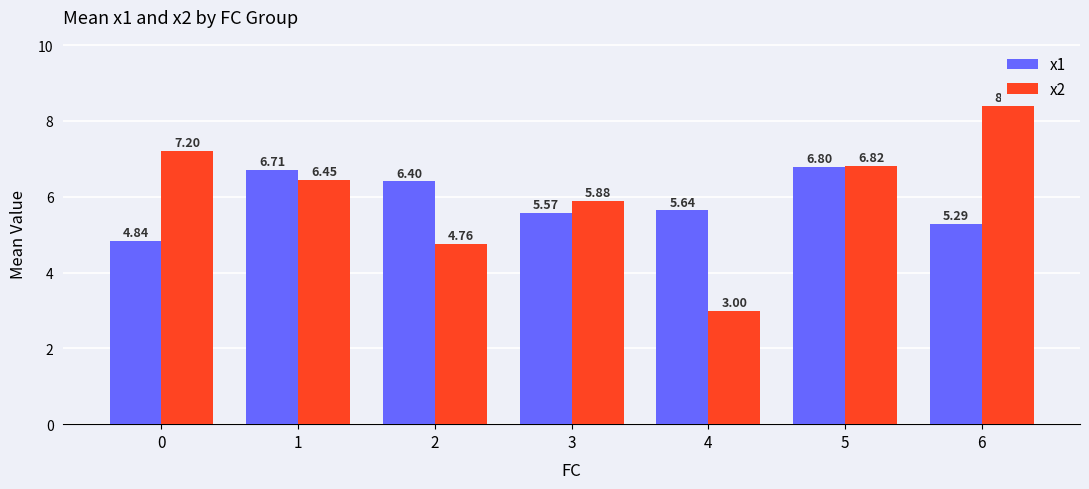

At which category is the sum across all series the highest?

6